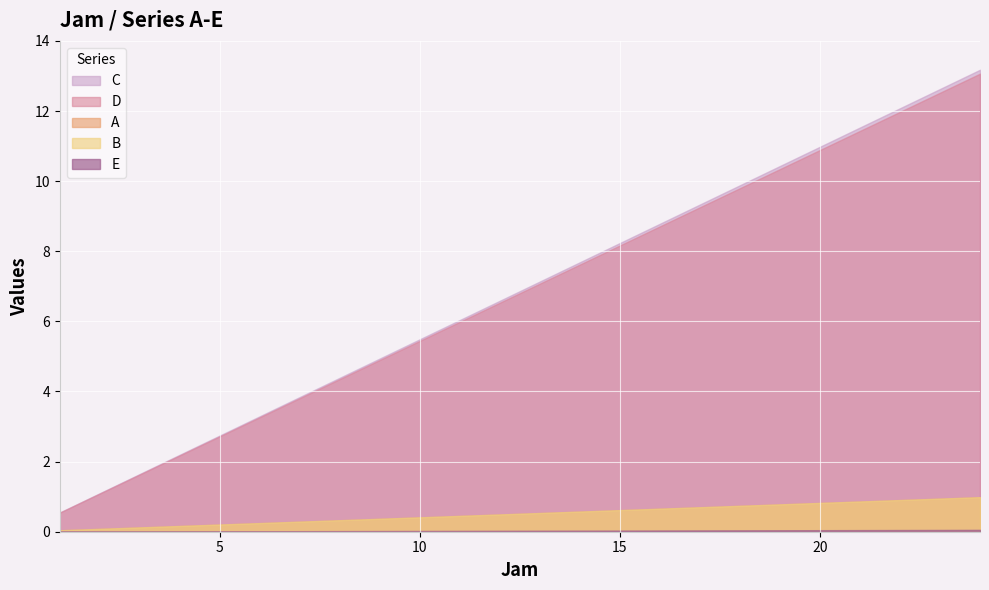

The D series shows 1.1 at 2. True or false?

True